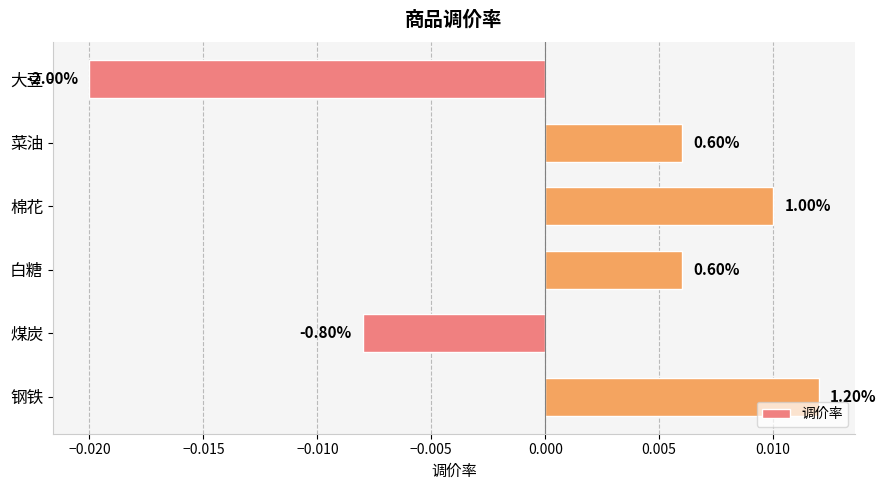

Does the chart contain any negative values?

Yes